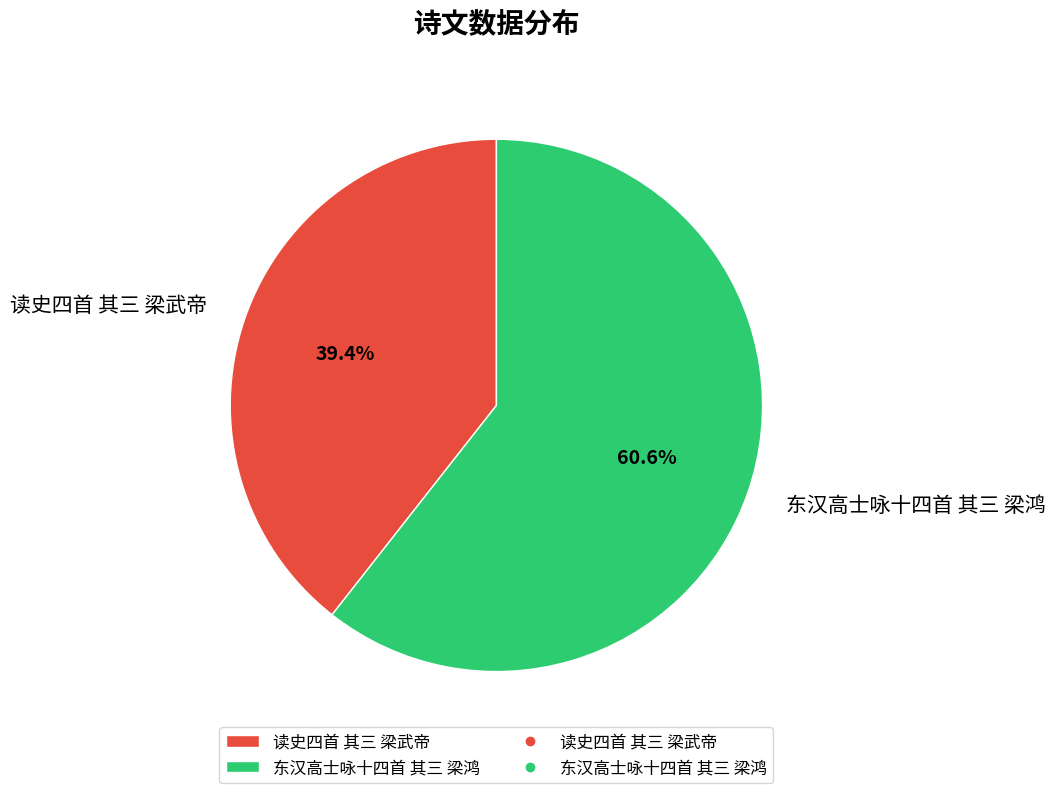

Approximately how many times larger is the value at 东汉高士咏十四首 其三 梁鸿 compared to 读史四首 其三 梁武帝?

1.5